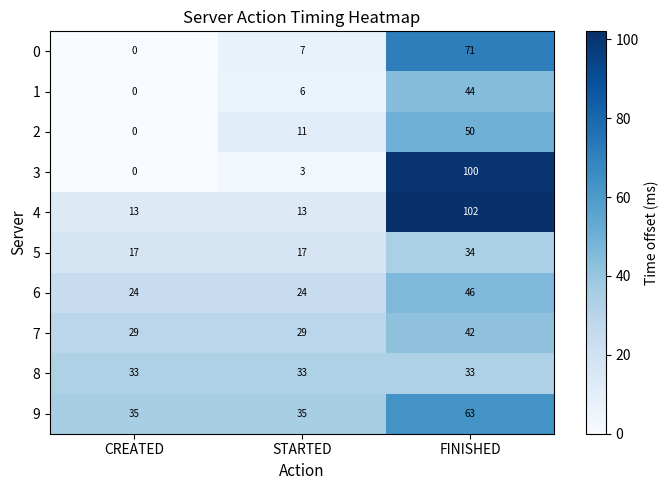

What is the average value of the 7 series?

33